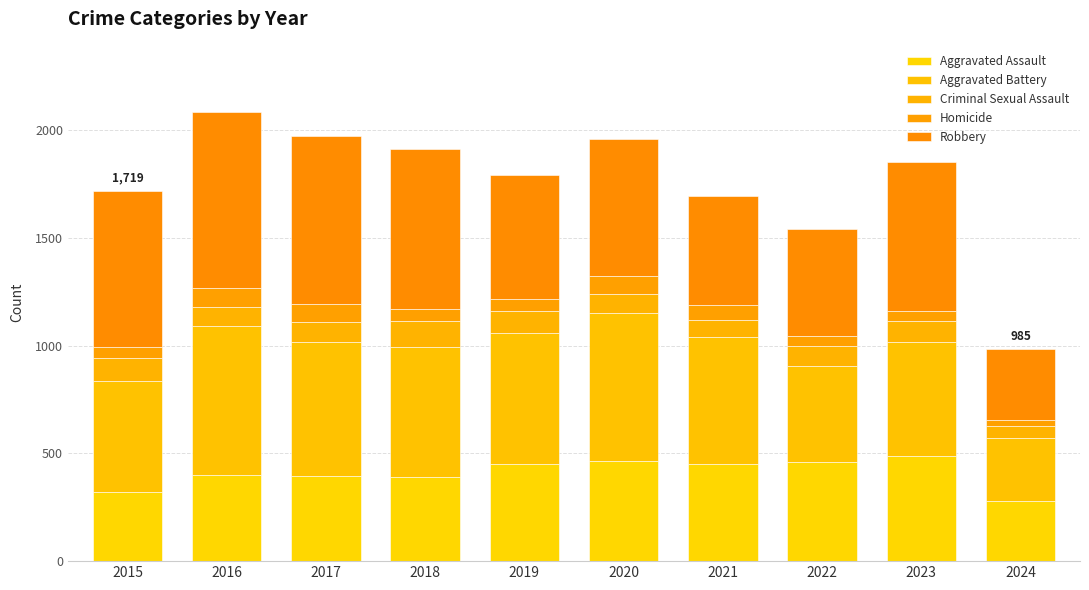

Rank the categories by Criminal Sexual Assault value from lowest to highest.

2024, 2021, 2016, 2020, 2017, 2022, 2023, 2019, 2015, 2018